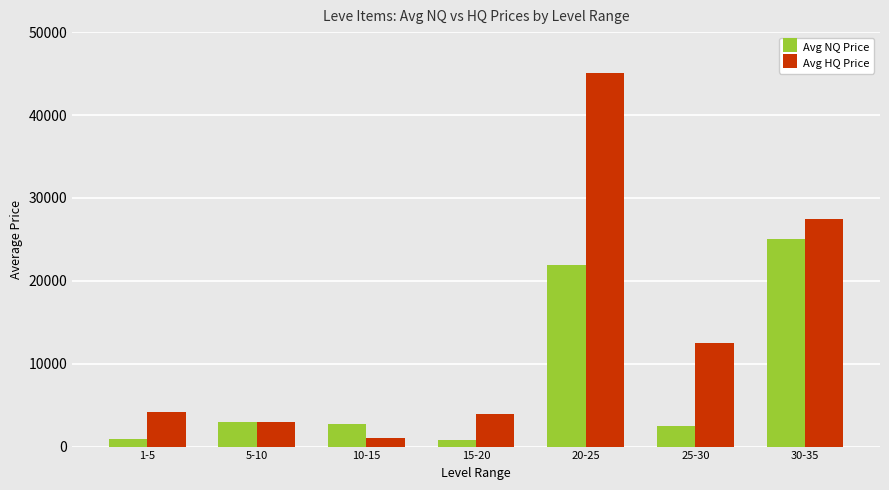

Which category has the highest value in the Avg HQ Price series?

20-25